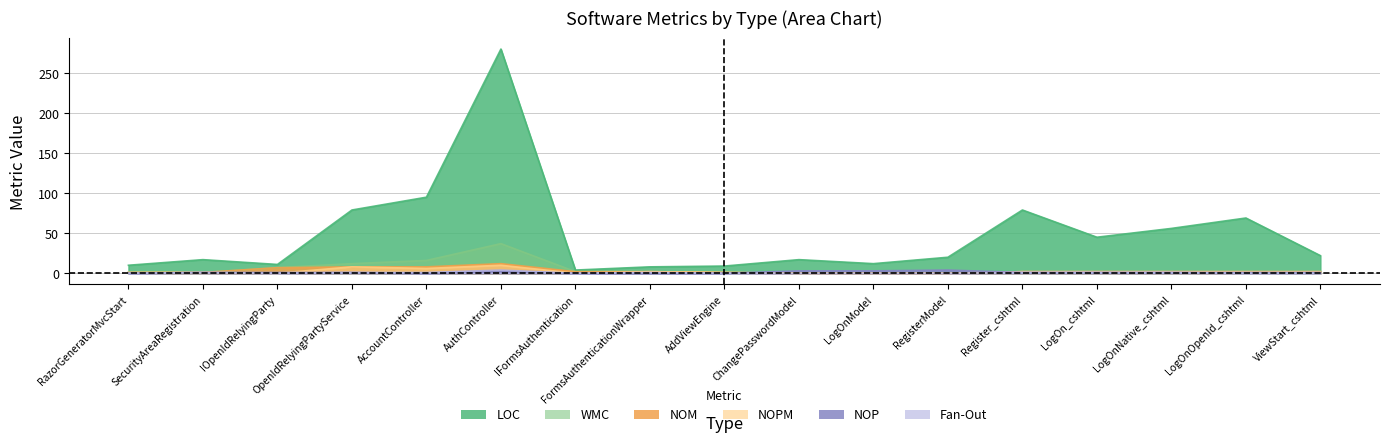

True or false: LOC has a value of 79 at Register_cshtml.

True